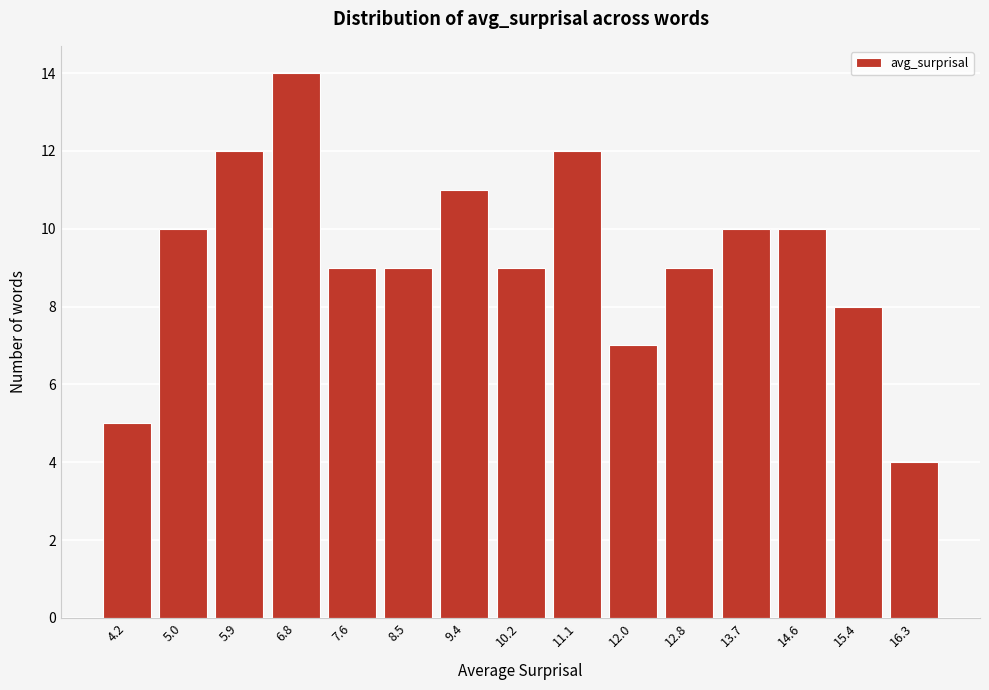

Reading left to right, what are all the values shown in this chart?

5	10	12	14	9	9	11	9	12	7	9	10	10	8	4